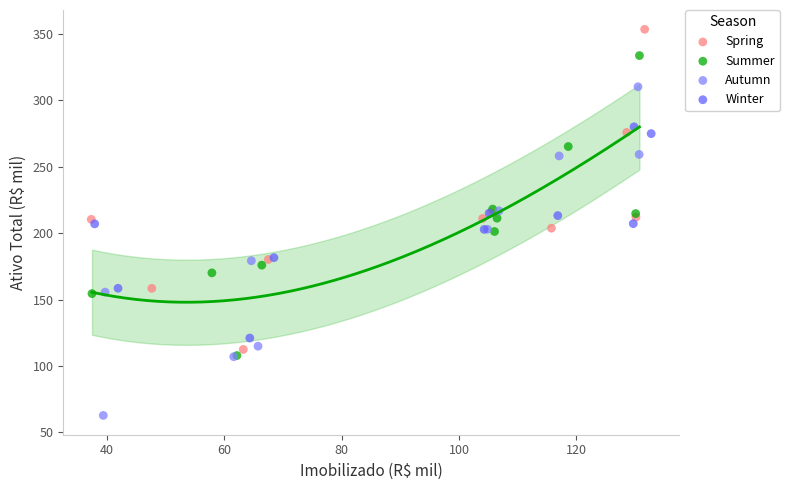

What are all the series names shown in the legend?

Spring, Summer, Autumn, Winter